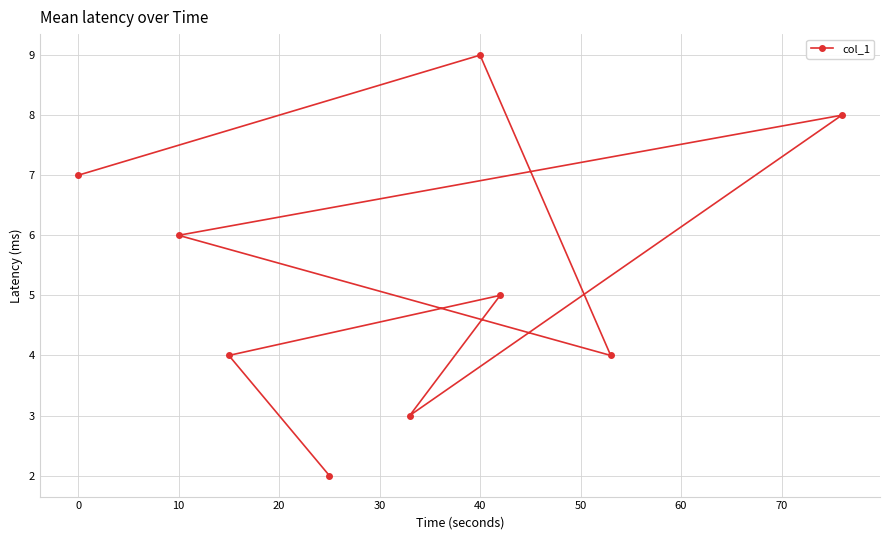

Is this an area chart (filled region under the line)?

No